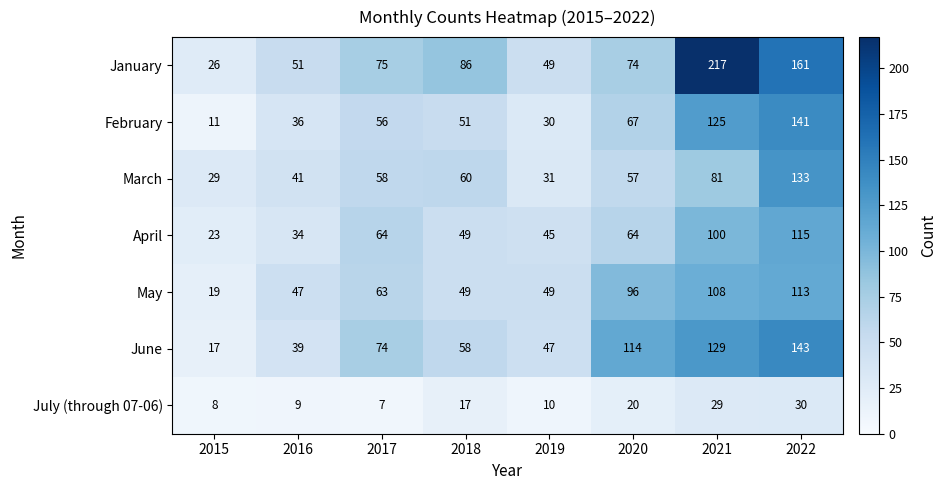

True or false: June has a value of 74 at 2017.

True